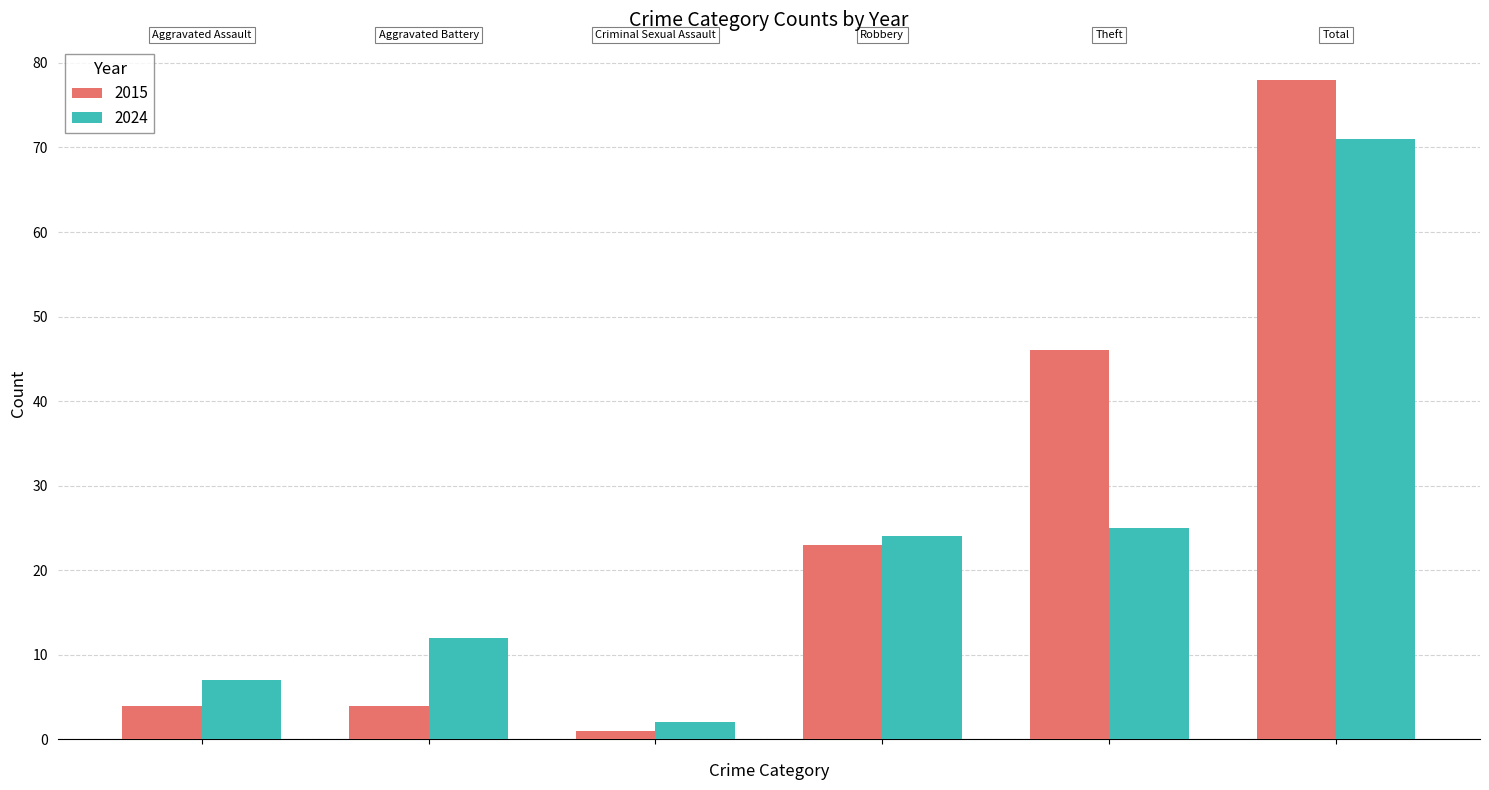

How many bars are there in each group?

2